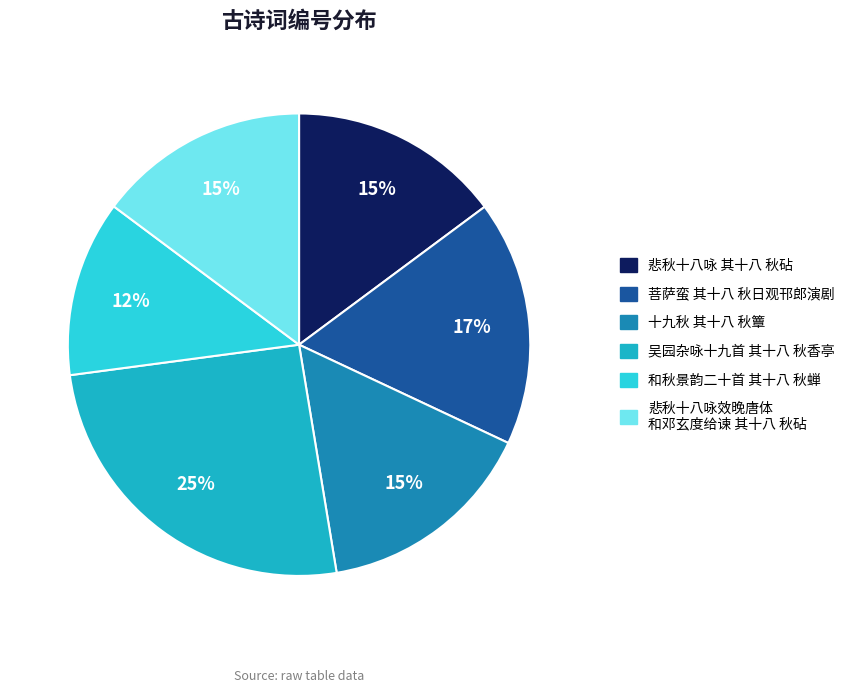

To the nearest percent, what is the average slice percentage?

17%